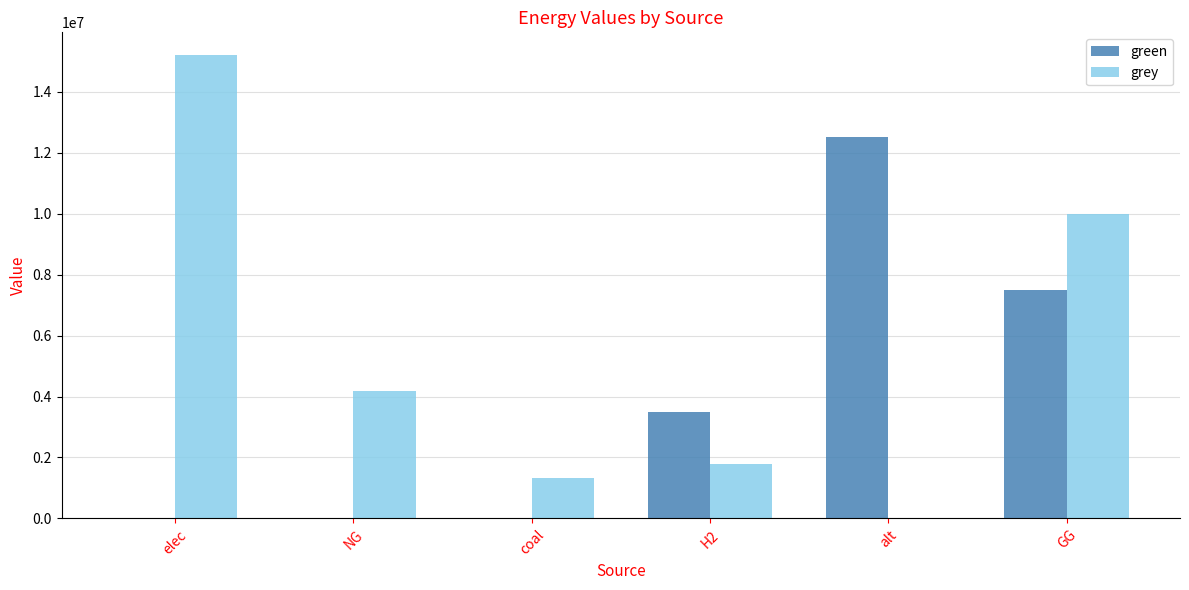

What is the average value of the grey series?

5412333.7